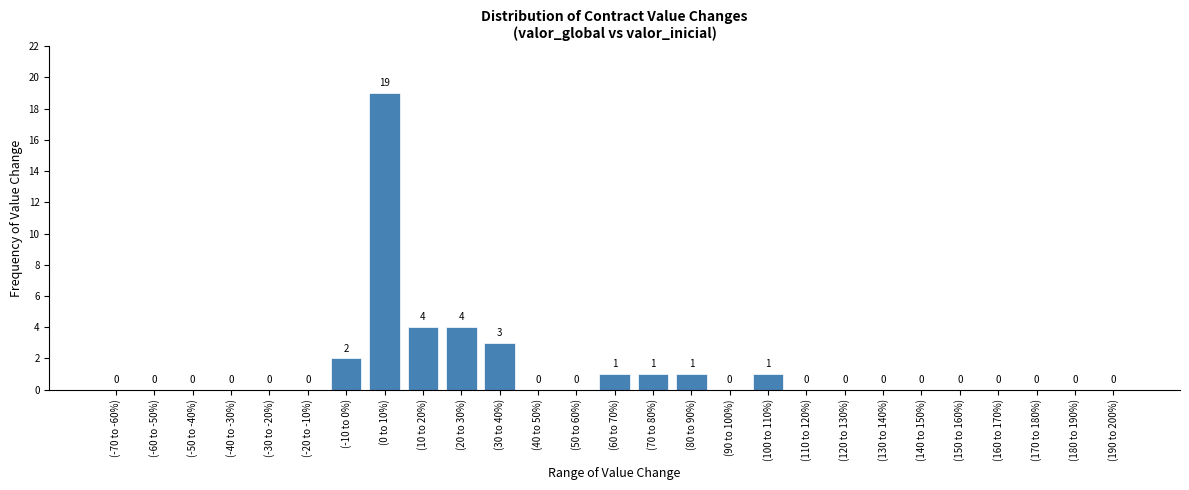

Reading left to right, extract all data points from this chart.

(-70 to -60%)=0	(-60 to -50%)=0	(-50 to -40%)=0	(-40 to -30%)=0	(-30 to -20%)=0	(-20 to -10%)=0	(-10 to 0%)=2	(0 to 10%)=19	(10 to 20%)=4	(20 to 30%)=4	(30 to 40%)=3	(40 to 50%)=0	(50 to 60%)=0	(60 to 70%)=1	(70 to 80%)=1	(80 to 90%)=1	(90 to 100%)=0	(100 to 110%)=1	(110 to 120%)=0	(120 to 130%)=0	(130 to 140%)=0	(140 to 150%)=0	(150 to 160%)=0	(160 to 170%)=0	(170 to 180%)=0	(180 to 190%)=0	(190 to 200%)=0